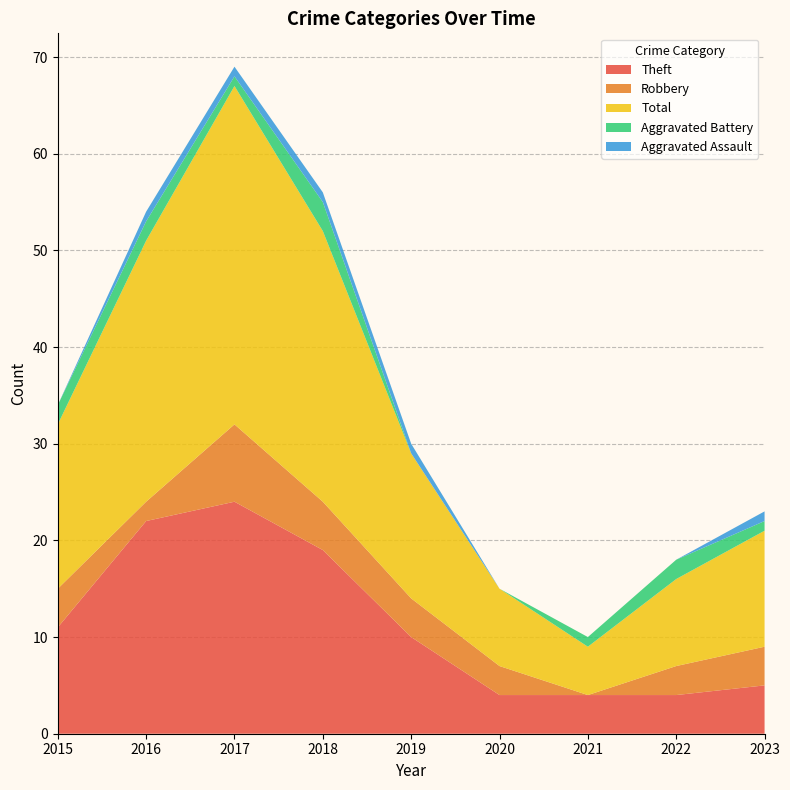

Reading left to right, transcribe all the data shown in this chart.

Theft: 11	22	24	19	10	4	4	4	5
Robbery: 4	2	8	5	4	3	0	3	4
Total: 17	27	35	28	15	8	5	9	12
Aggravated Battery: 2	2	1	3	0	0	1	2	1
Aggravated Assault: 0	1	1	1	1	0	0	0	1